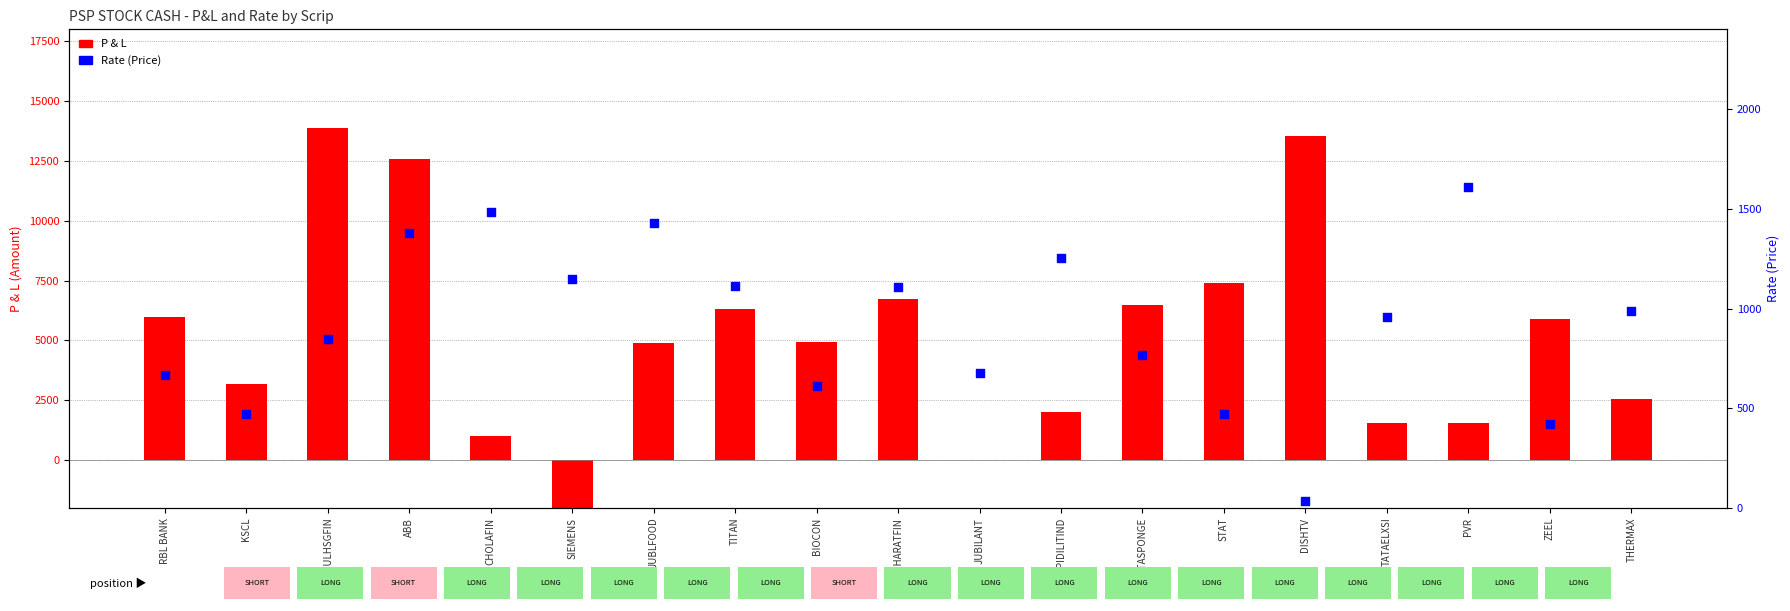

Which series contains the lowest Y value?

P & L